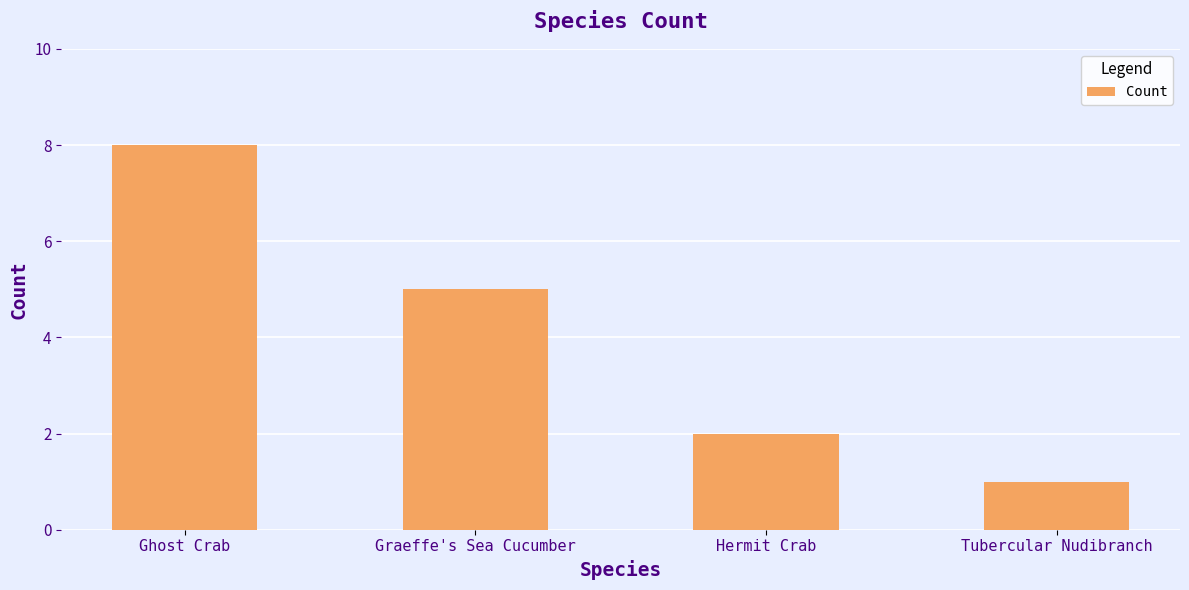

What is the difference between the second highest and minimum values?

4